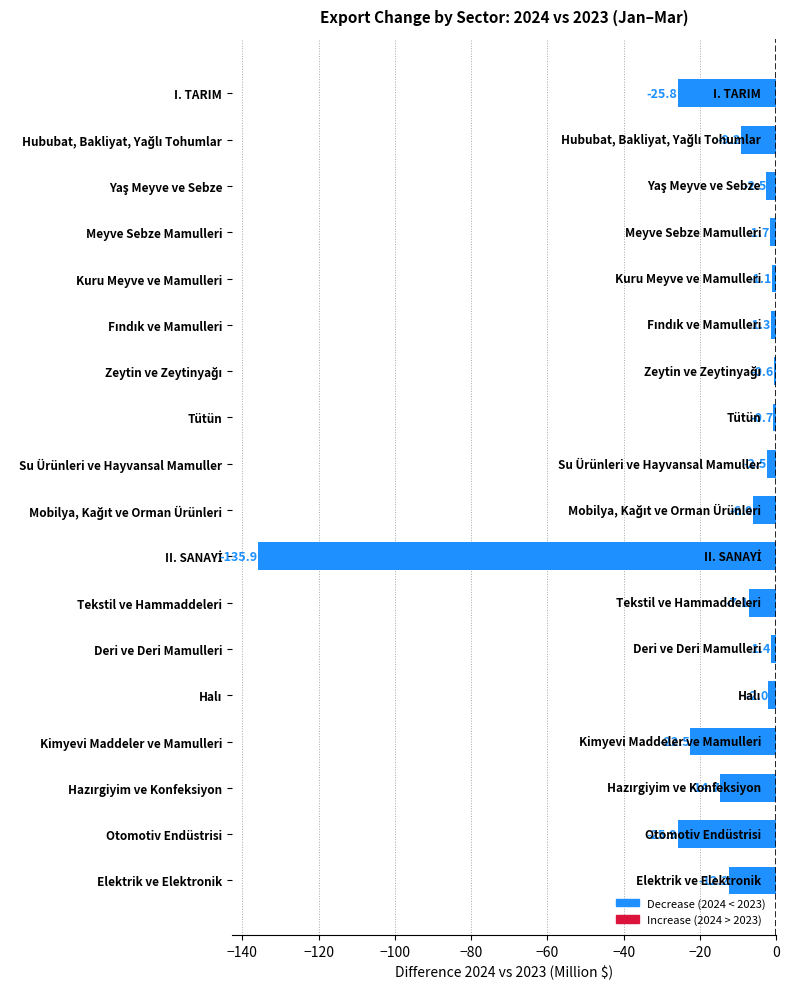

What is the greatest value displayed?

-0.6